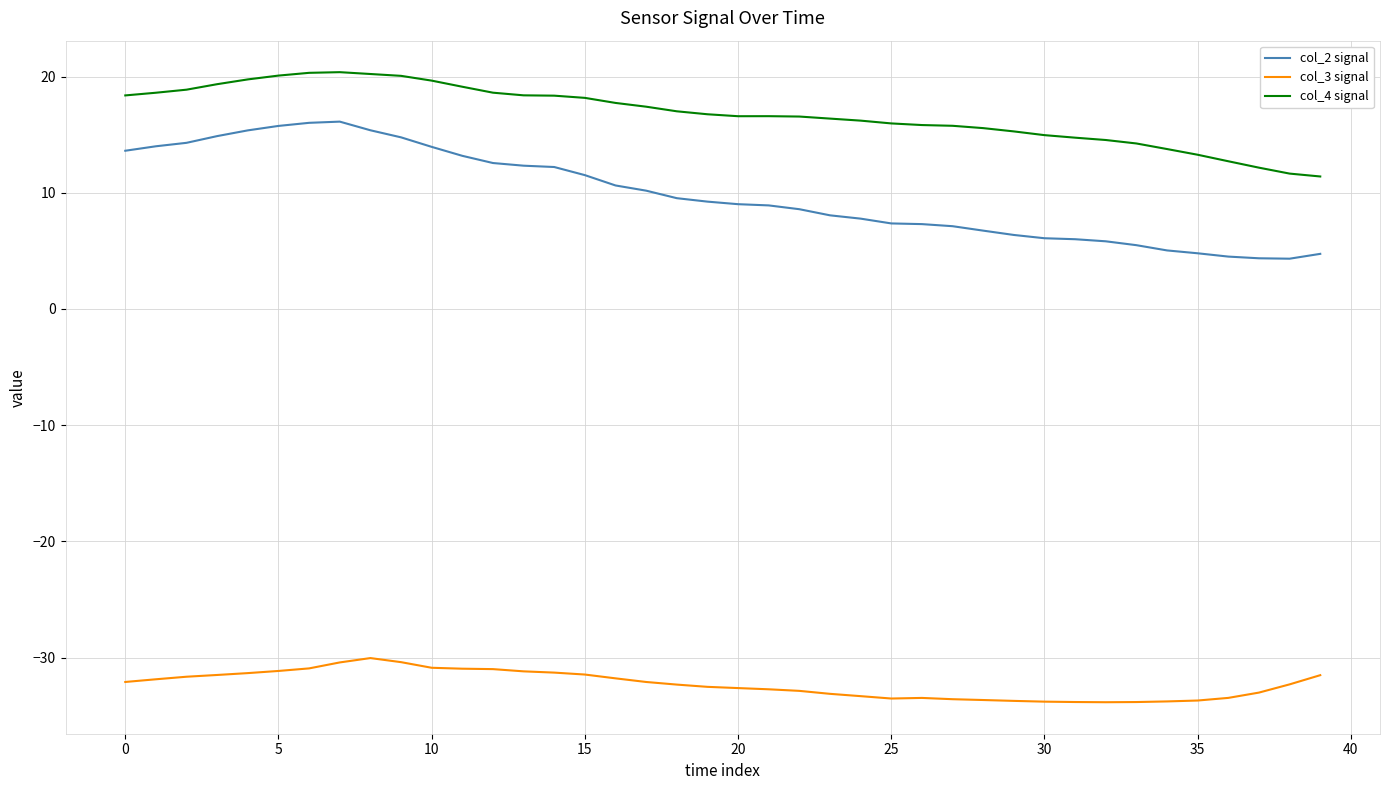

Which series has the widest spread of values?

col_2 signal